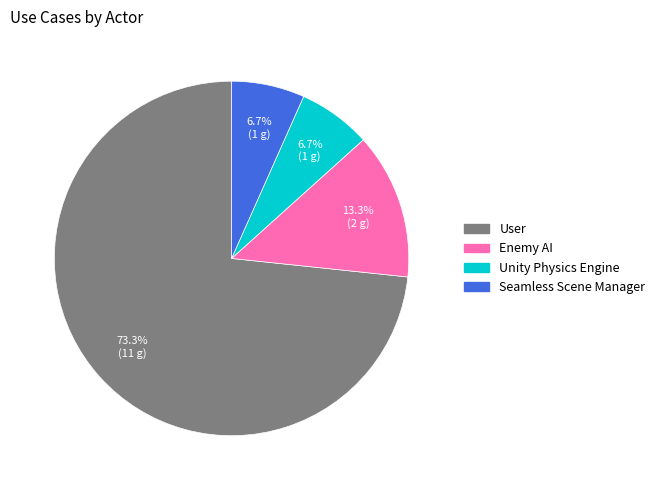

The Enemy AI slice represents 13% of the pie. True or false?

True